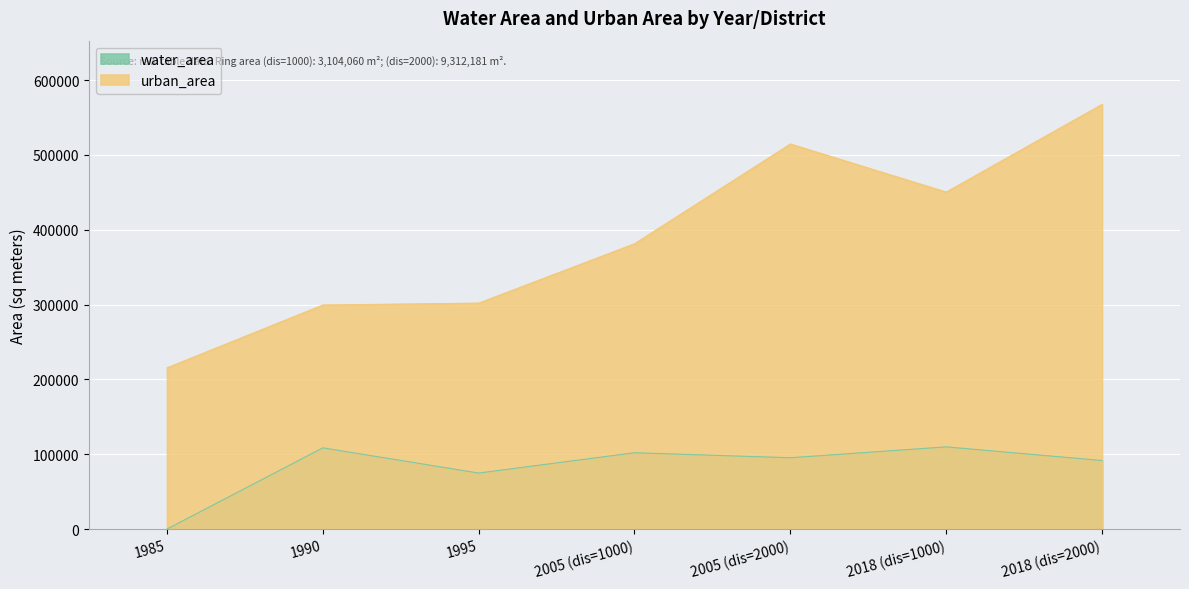

True or false: urban_area and water_area intersect in this chart.

False